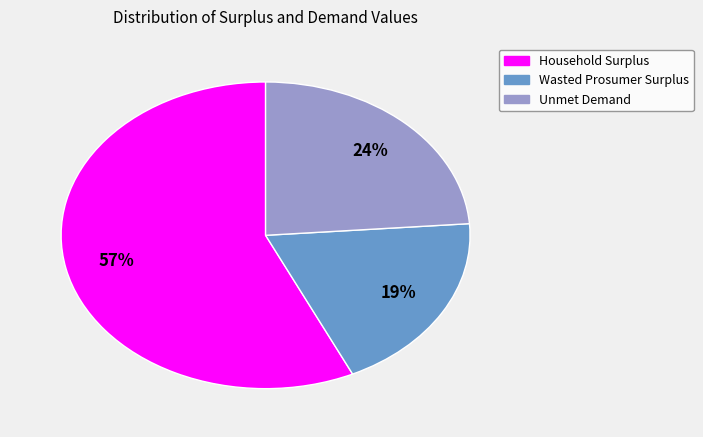

How many slices are in this pie chart?

3